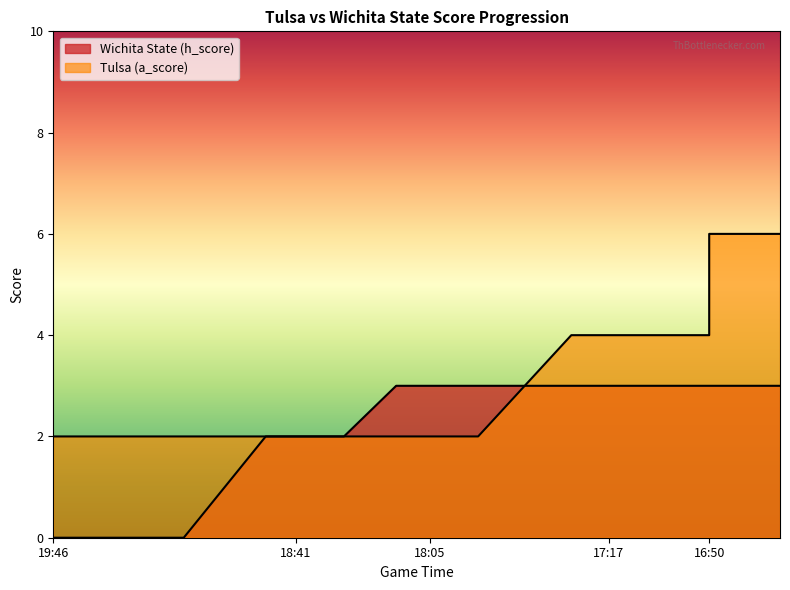

At which label does Tulsa (h_score) reach its peak?

18:28